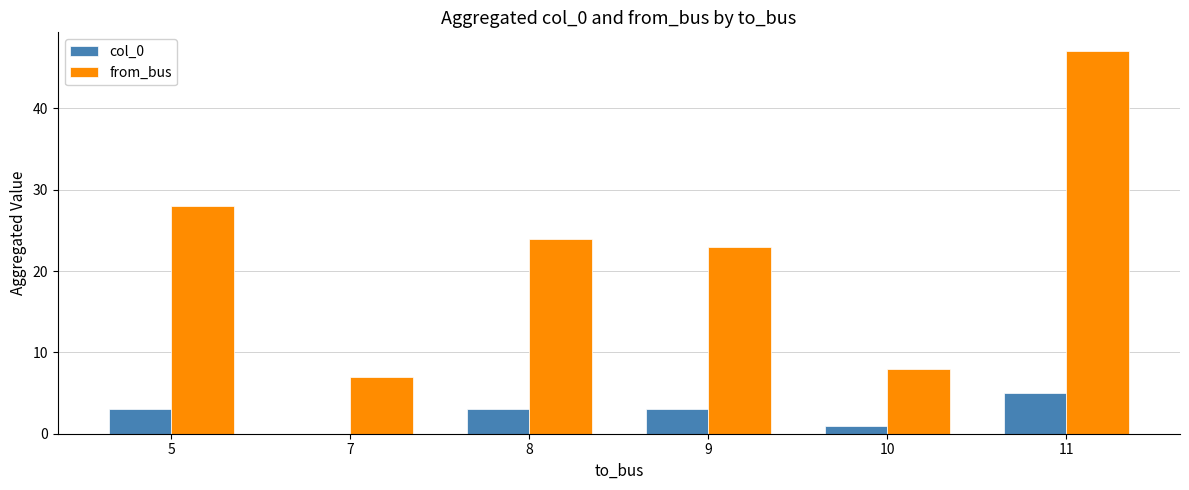

At which label is from_bus closest to 27?

5